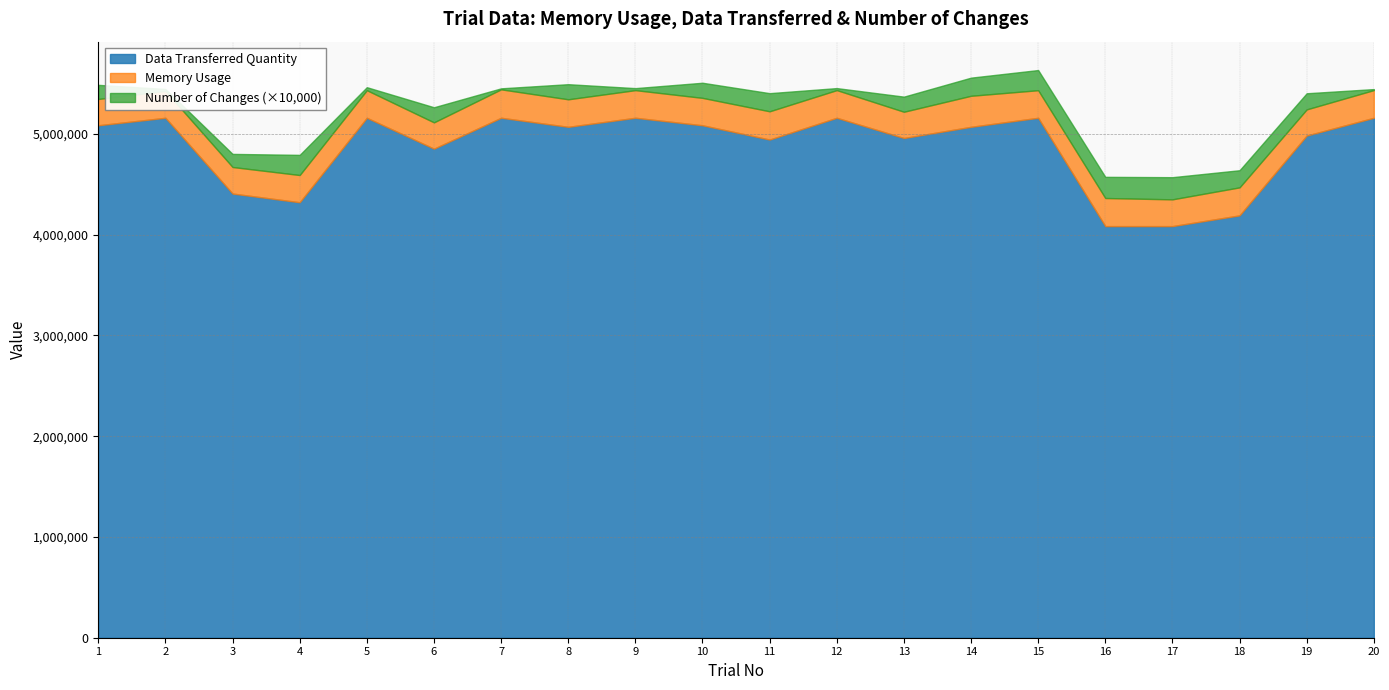

Which series has the largest total across all categories?

Data Transferred Quantity